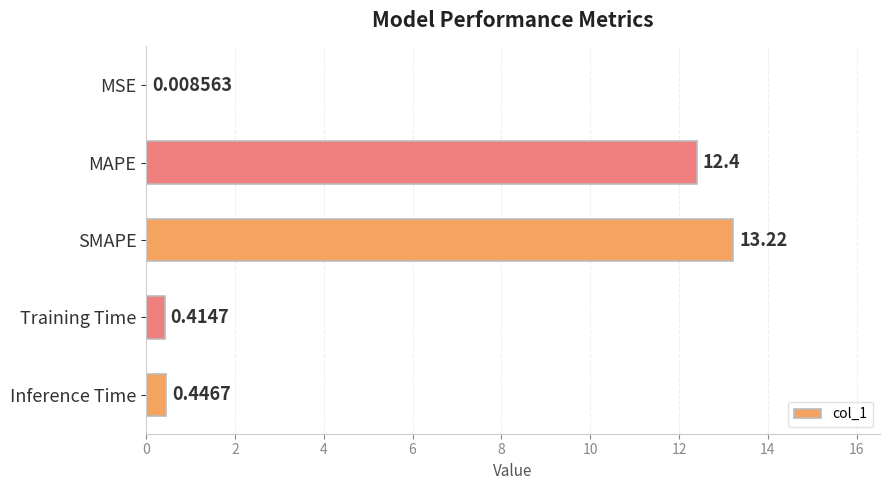

What is the sum of the values at MAPE and SMAPE?

25.6